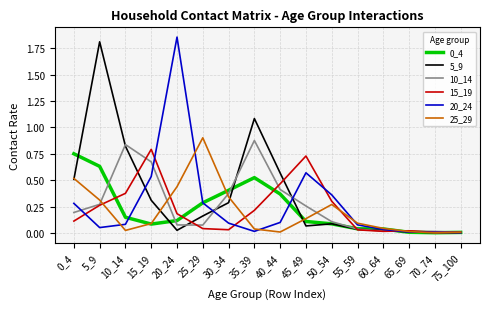

At which category is the sum across all series the highest?

5_9